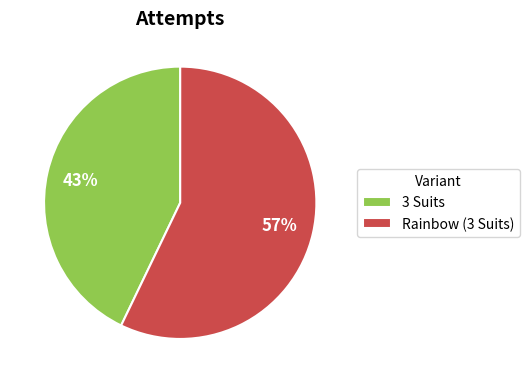

Count the number of slices in the pie.

2